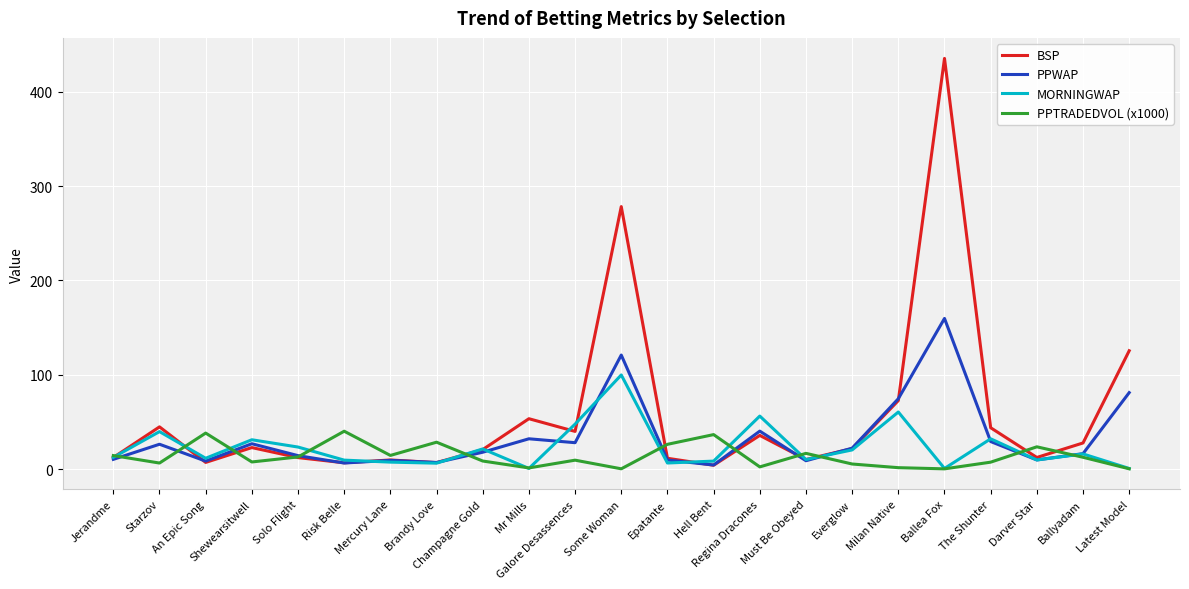

Which series has the largest range (max minus min)?

BSP